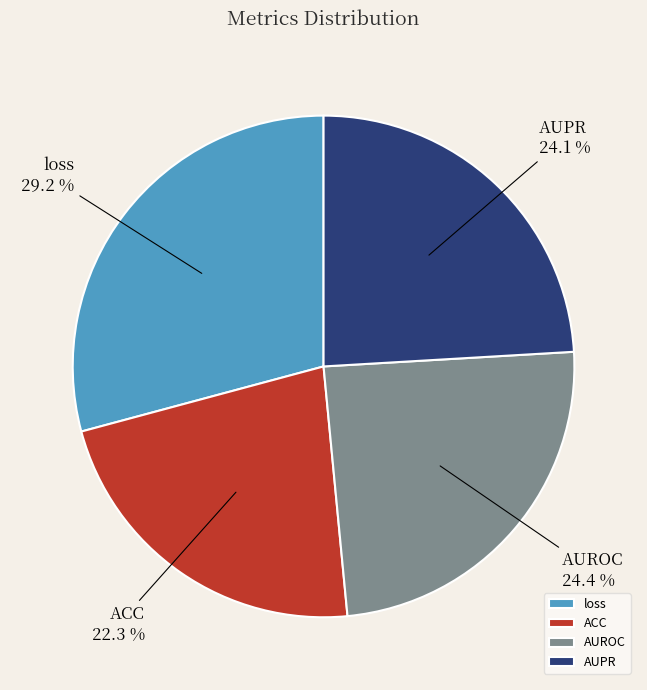

True or false: AUPR accounts for 31% of the total.

False